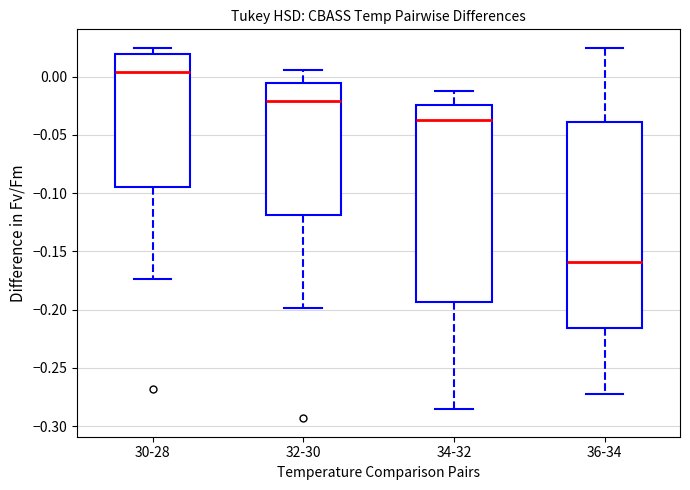

Reading left to right, read every box against the y-axis: the position of its median line, the range the box covers, and the ends of its whiskers. The values are not printed on the chart, so give them approximately, as read against the axis.

30-28: median 0.005, box -0.095 to 0.020, whiskers -0.175 to 0.025
32-30: median -0.020, box -0.120 to -0.005, whiskers -0.200 to 0.005
34-32: median -0.035, box -0.195 to -0.025, whiskers -0.285 to -0.010
36-34: median -0.160, box -0.215 to -0.040, whiskers -0.275 to 0.025